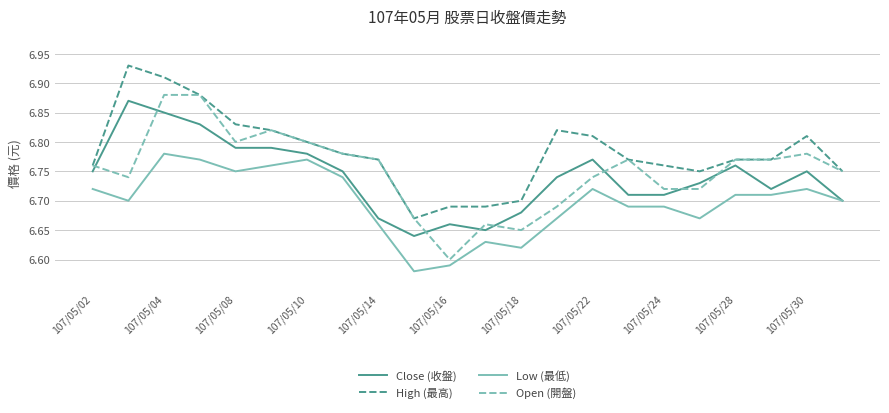

True or false: Close (收盤) and High (最高) cross at least once.

False